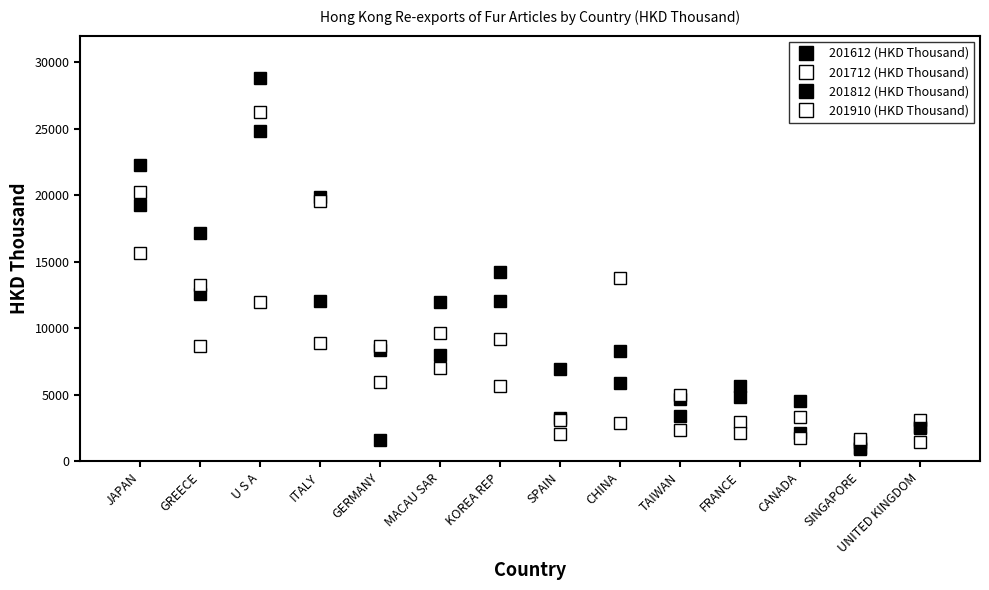

Which series changed the most between TAIWAN and UNITED KINGDOM?

201612 (HKD Thousand)